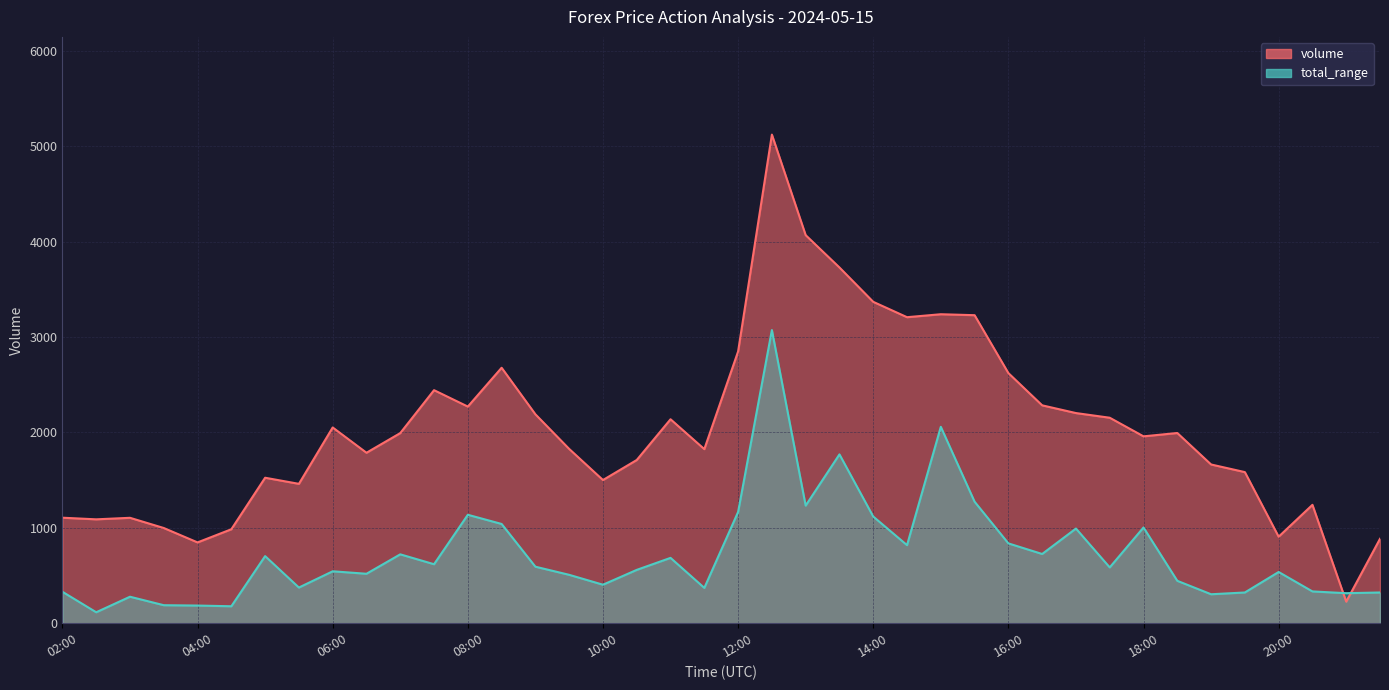

What is the average value of the volume_line series?

2051.7